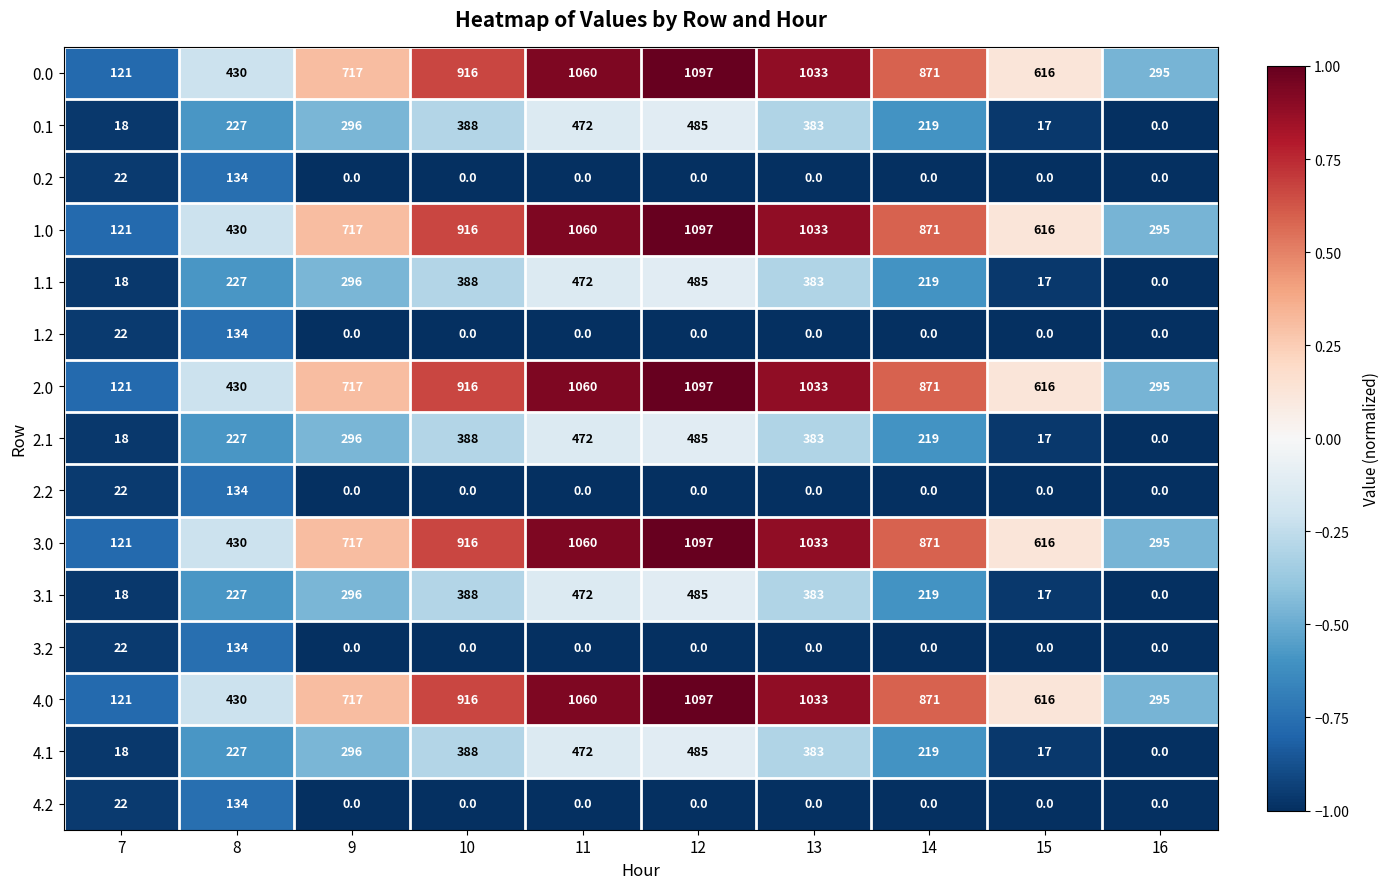

At which category is the sum across all series the highest?

12